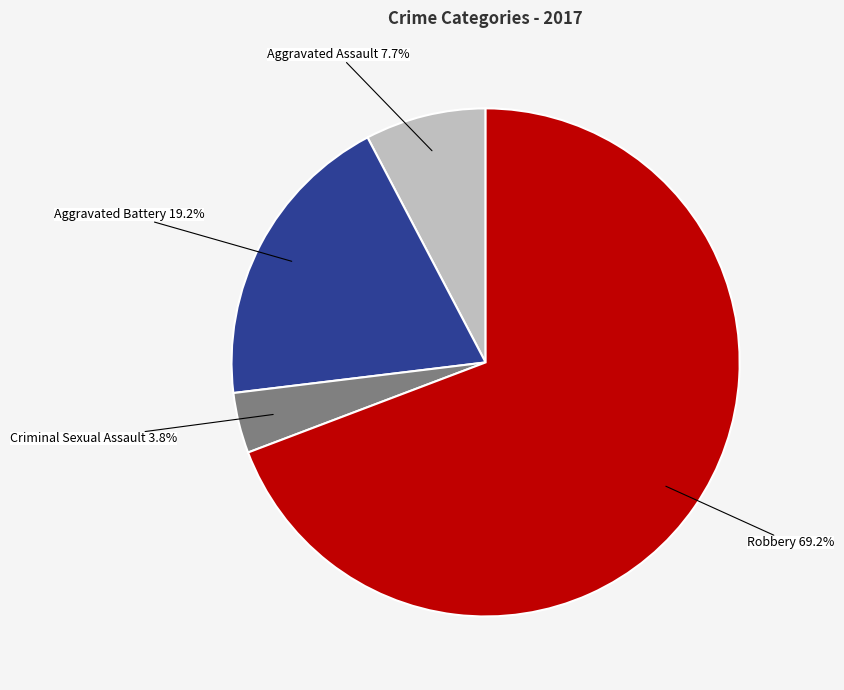

Is the sum of Aggravated Assault and Aggravated Battery greater than half?

No